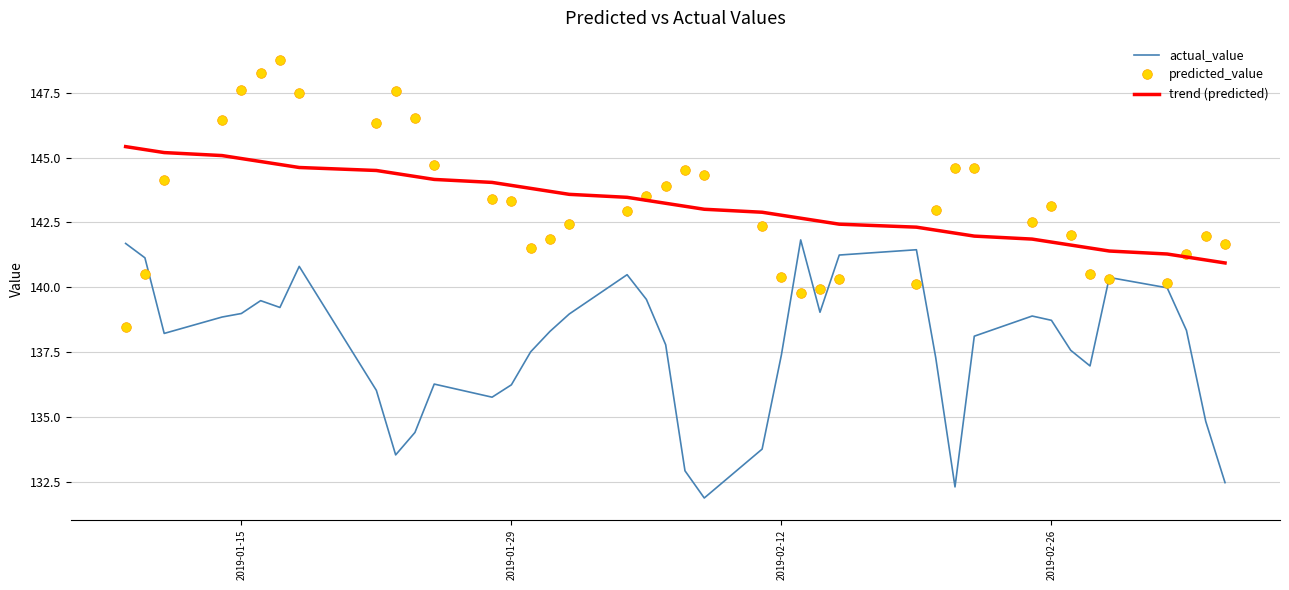

What is the smallest value displayed?

131.9